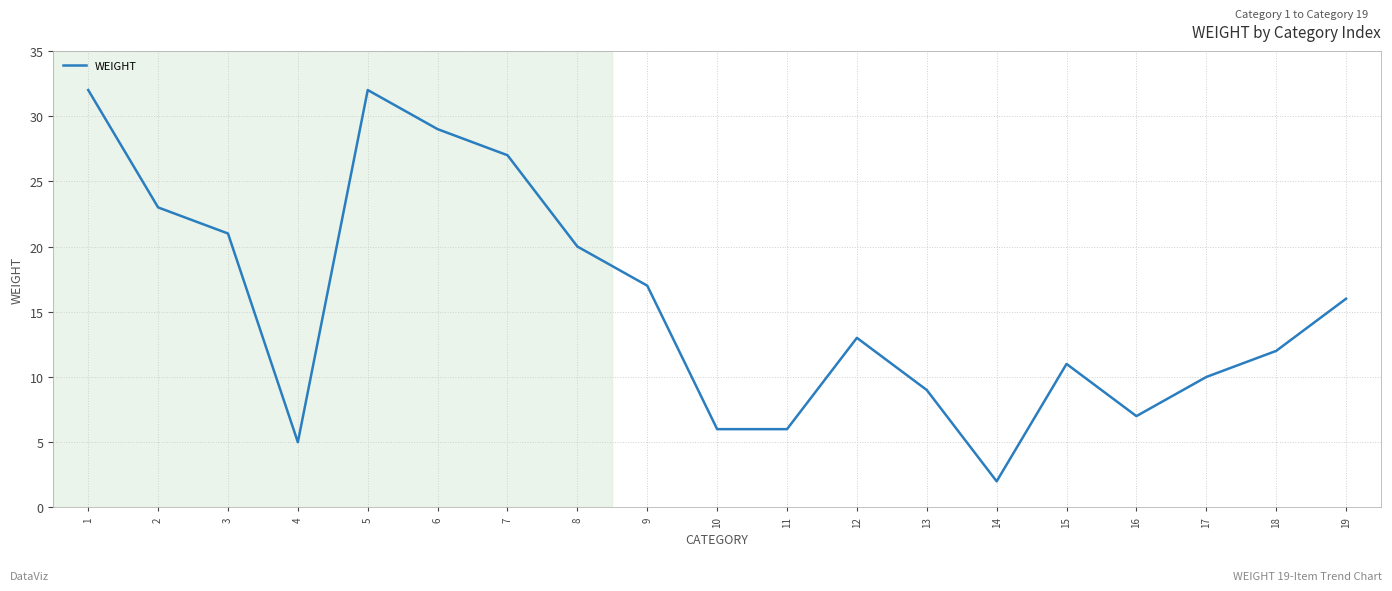

Count the number of categories in the chart.

19